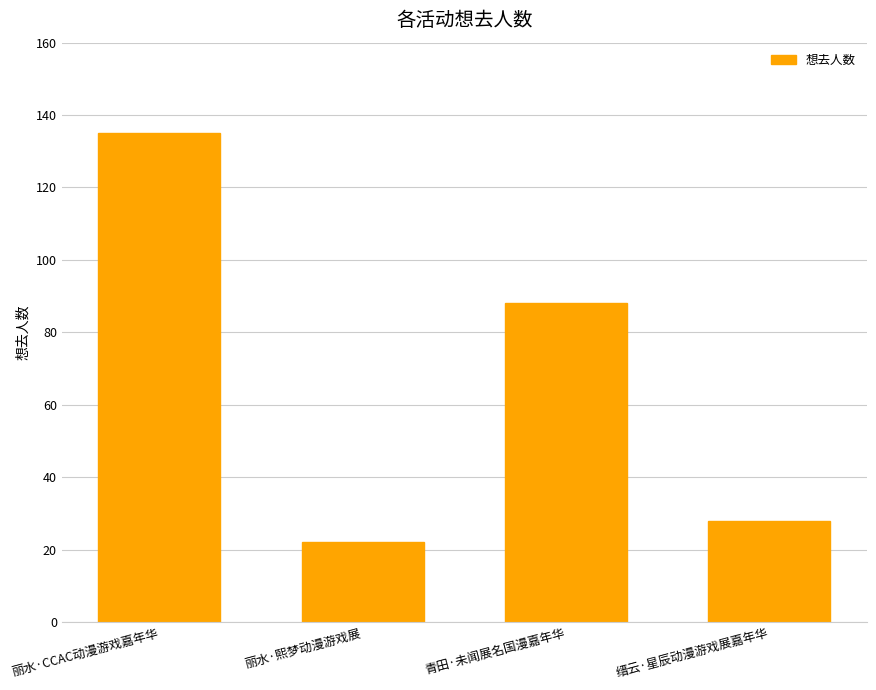

Between 缙云·星辰动漫游戏展嘉年华 and 丽水·CCAC动漫游戏嘉年华, which is larger?

丽水·CCAC动漫游戏嘉年华